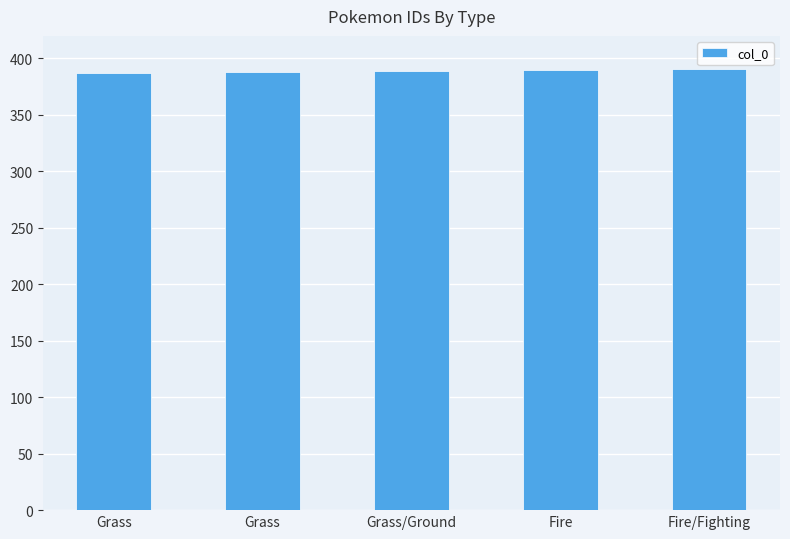

List the labels in order of value, largest first.

Fire/Fighting, Fire, Grass/Ground, Grass, Grass